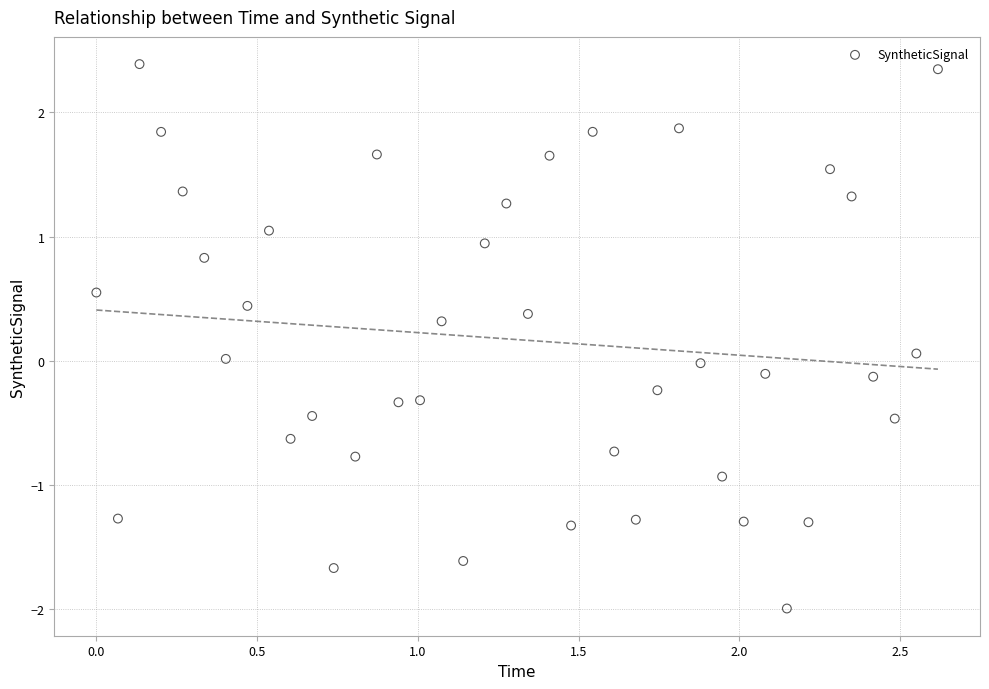

What is the range of X values (max minus min)?

2.6